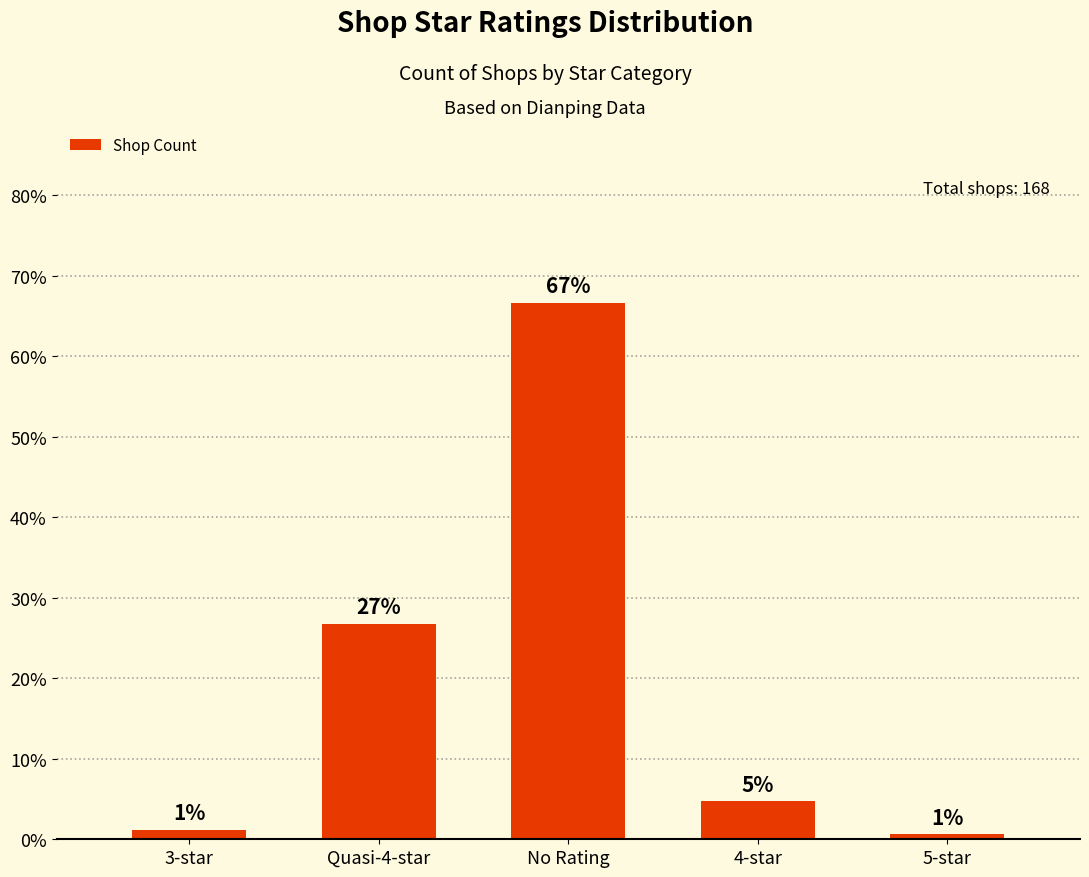

Are the bars horizontal?

No